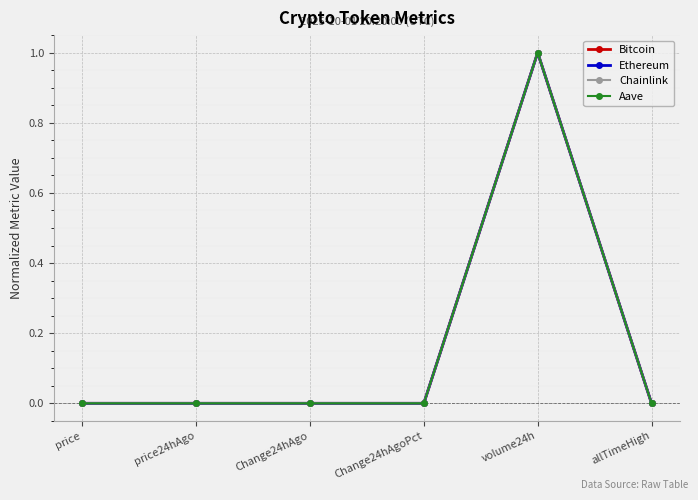

True or false: Bitcoin has more than 2 interior local peaks.

False